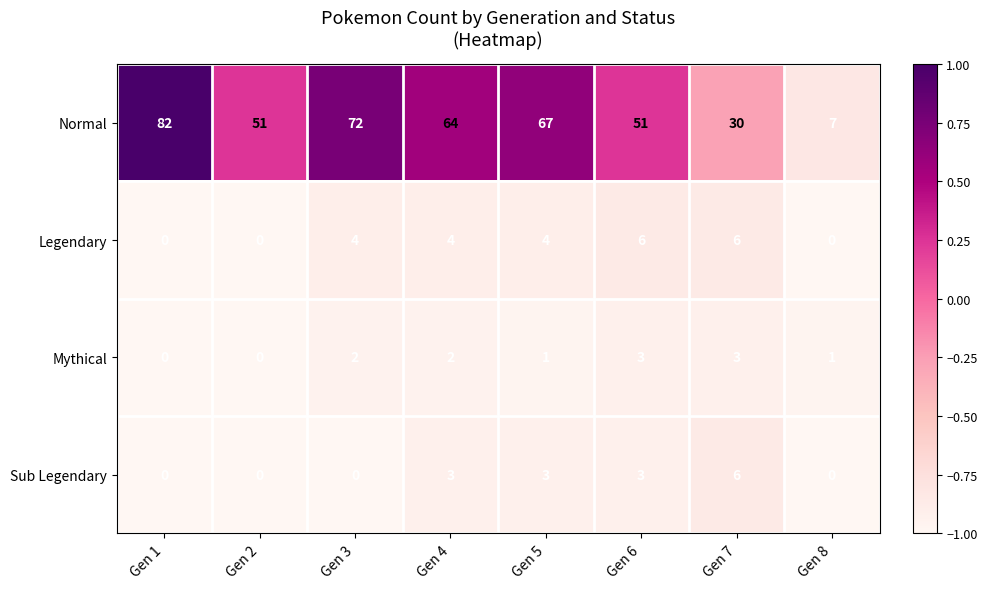

Which series has the largest range (max minus min)?

Normal